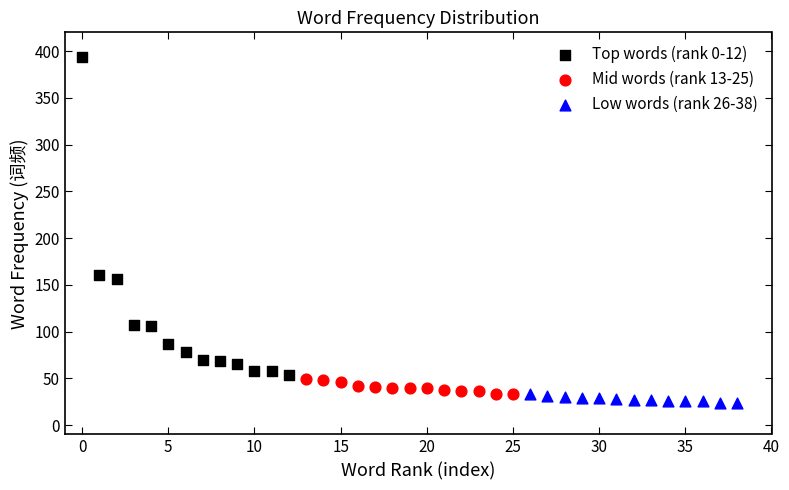

Which series has the largest Y range (max minus min)?

Top words (rank 0-12)